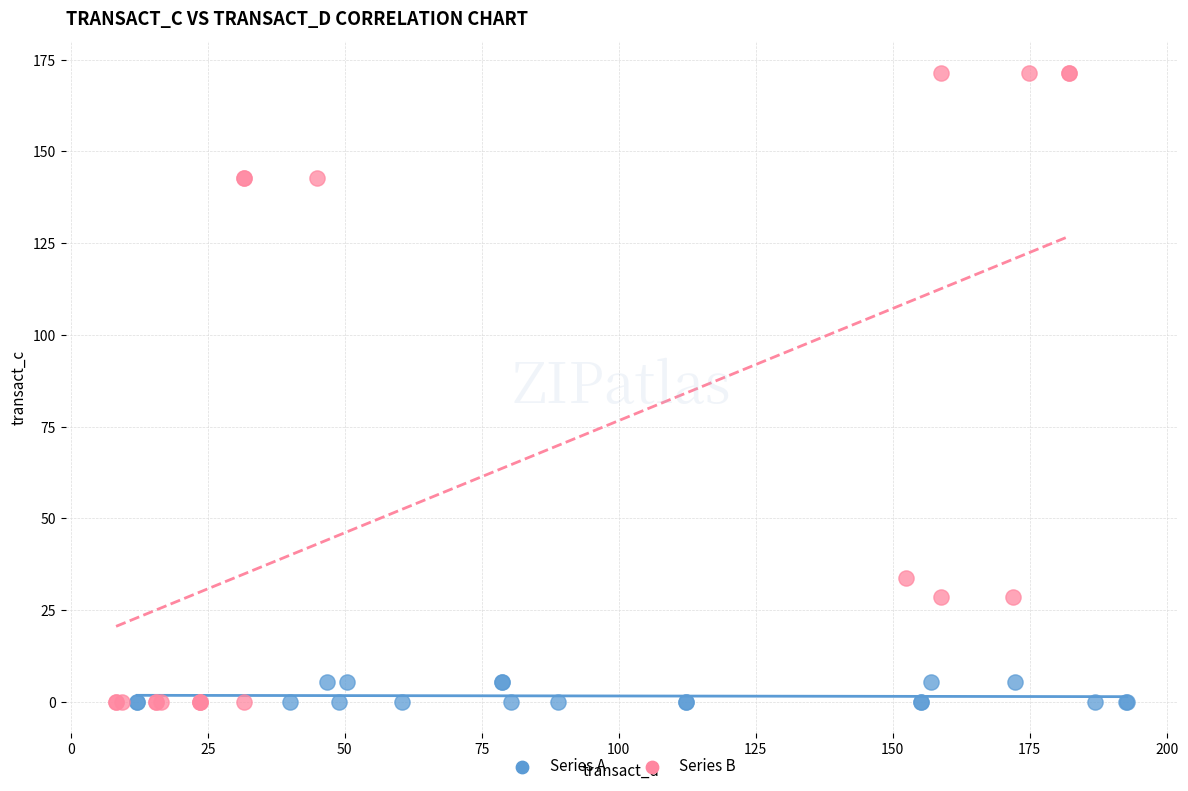

Which series has the widest spread of Y values?

Series B